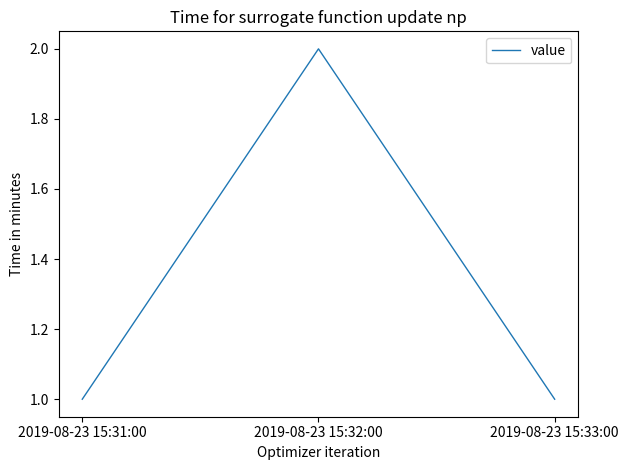

What position from the left is 2019-08-23 15:31:00?

1